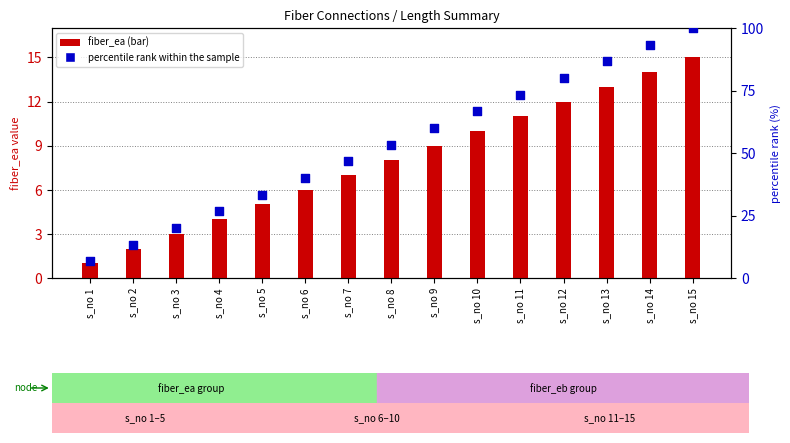

At which category is the sum across all series the highest?

s_no 15